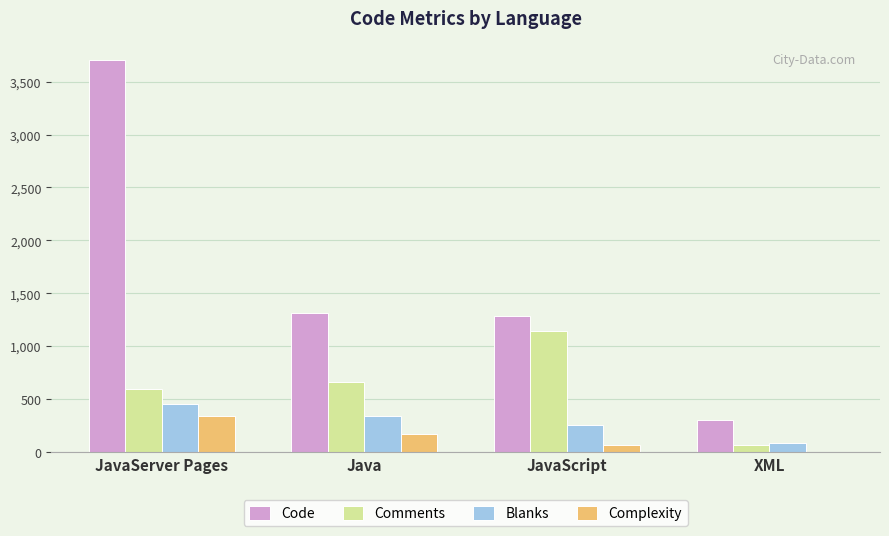

Which category has the highest value in the Comments series?

JavaScript